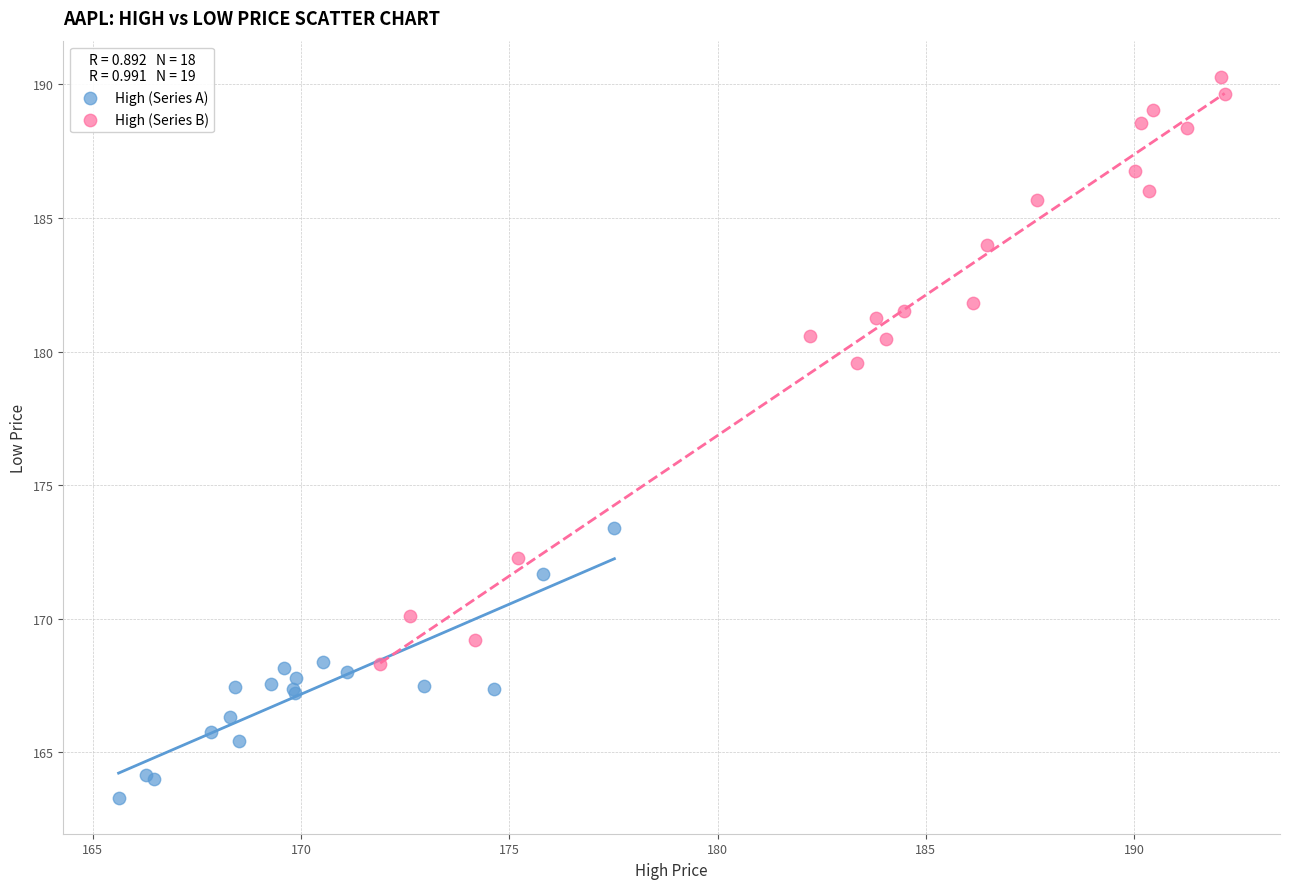

What are all the series names shown in the legend?

High (Series A), High (Series B)